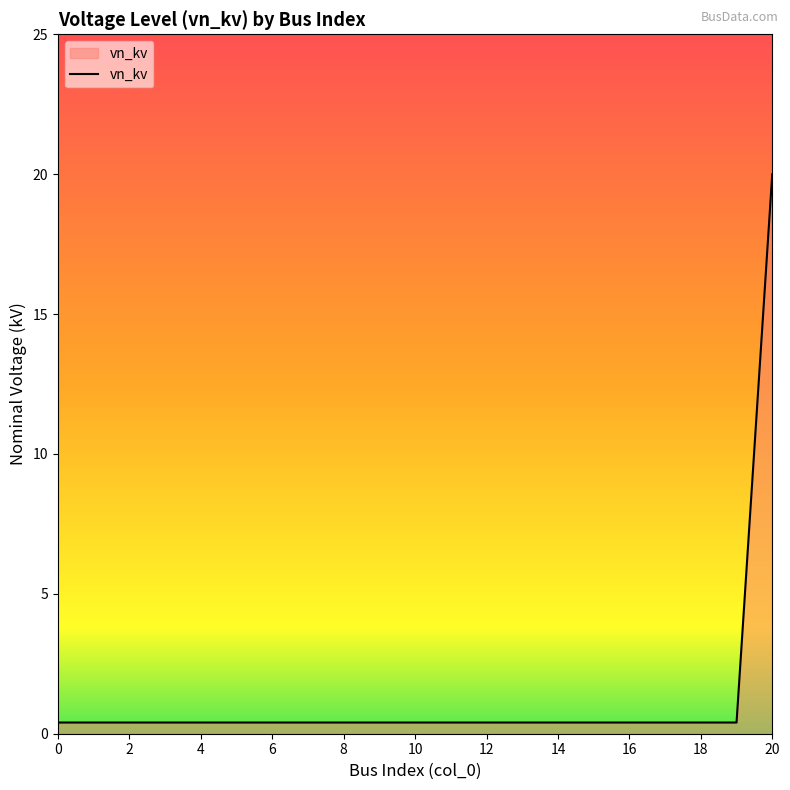

How many distinct data groups are displayed?

1